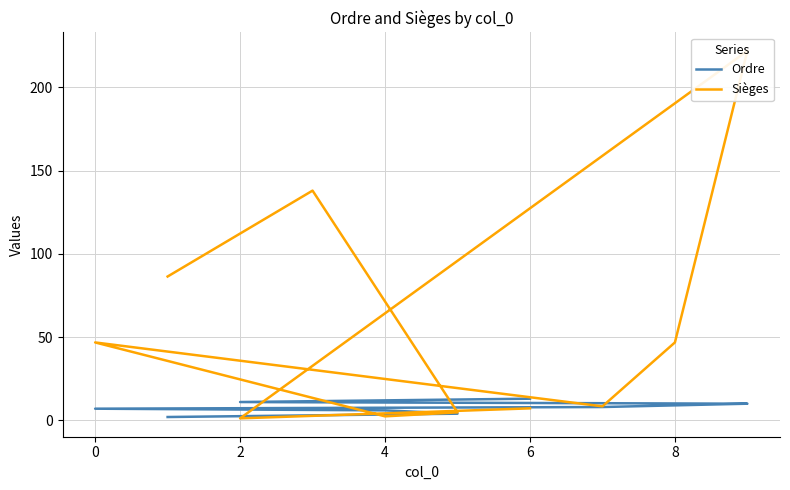

Rank the series by their maximum value, from lowest to highest.

Ordre, Sièges